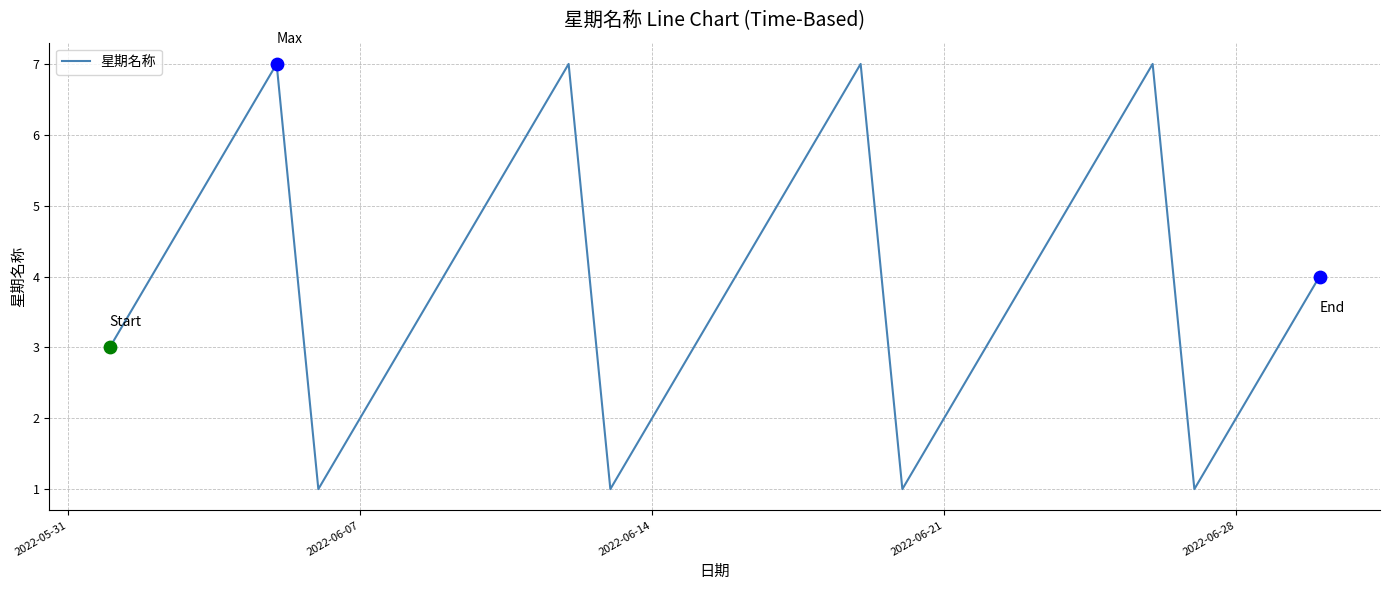

What is the maximum value shown in the chart?

7